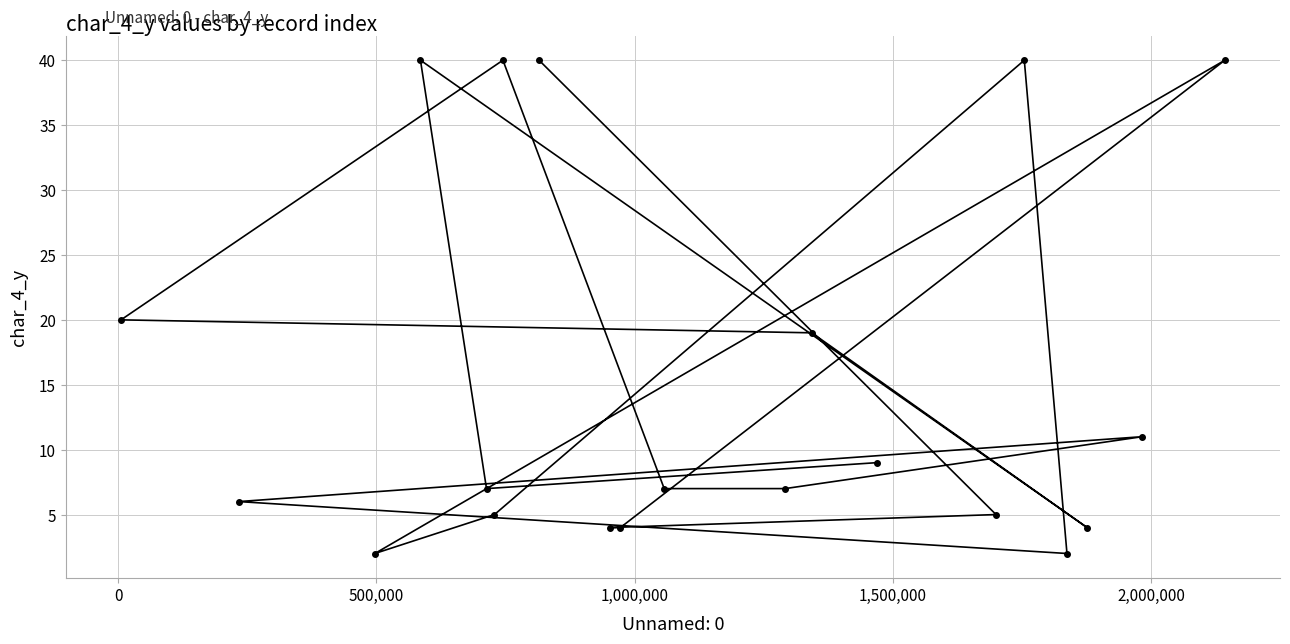

What is the value of the 10th point from the left?

4